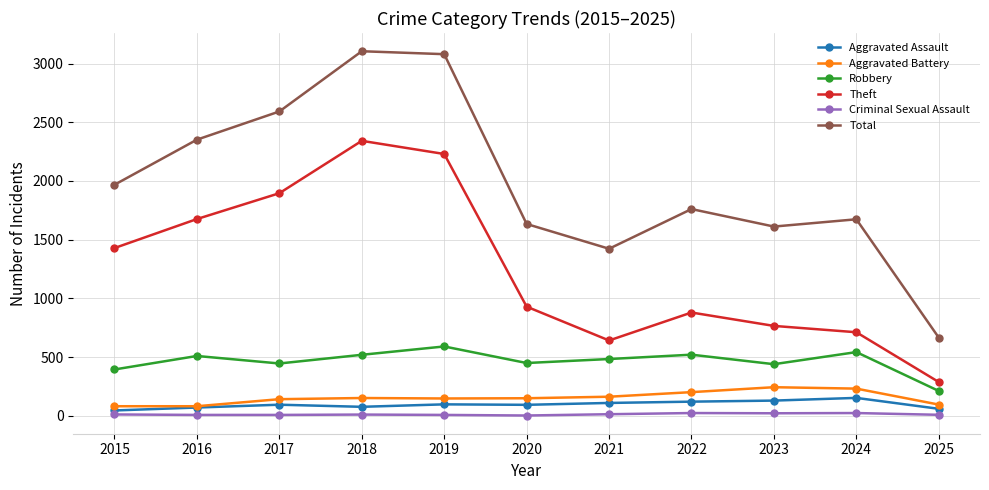

How many categories are shown in the chart?

11